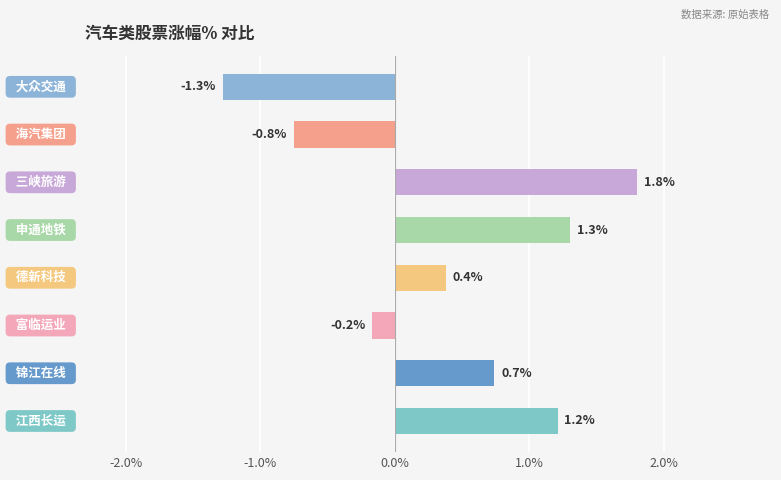

What is the maximum value shown in the chart?

1.8